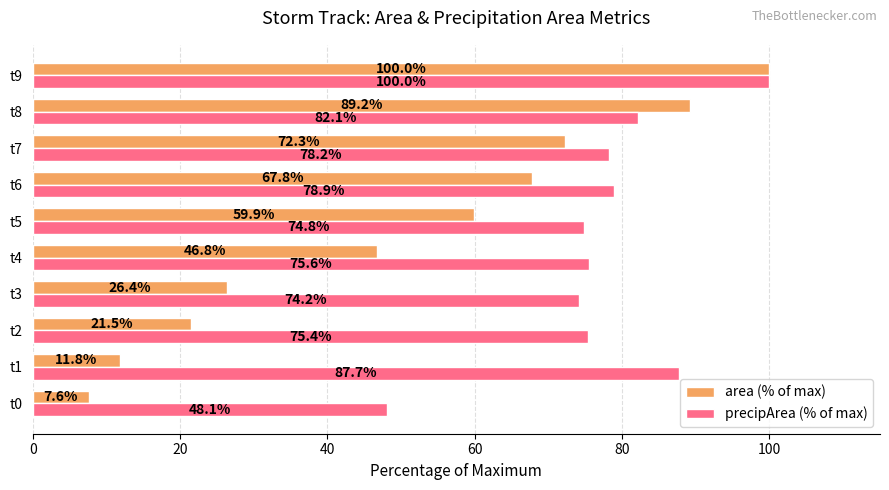

Which series changed the most between t3 and t8?

area (% of max)